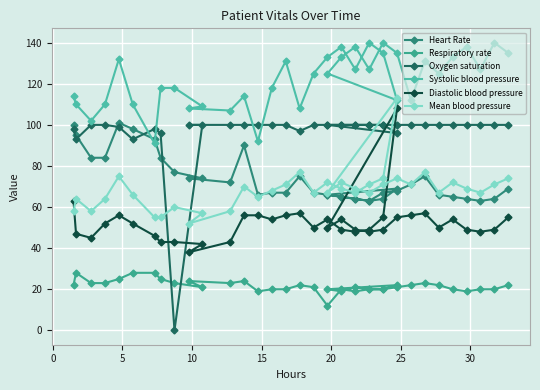

The Oxygen saturation series shows 134 at 15. True or false?

False